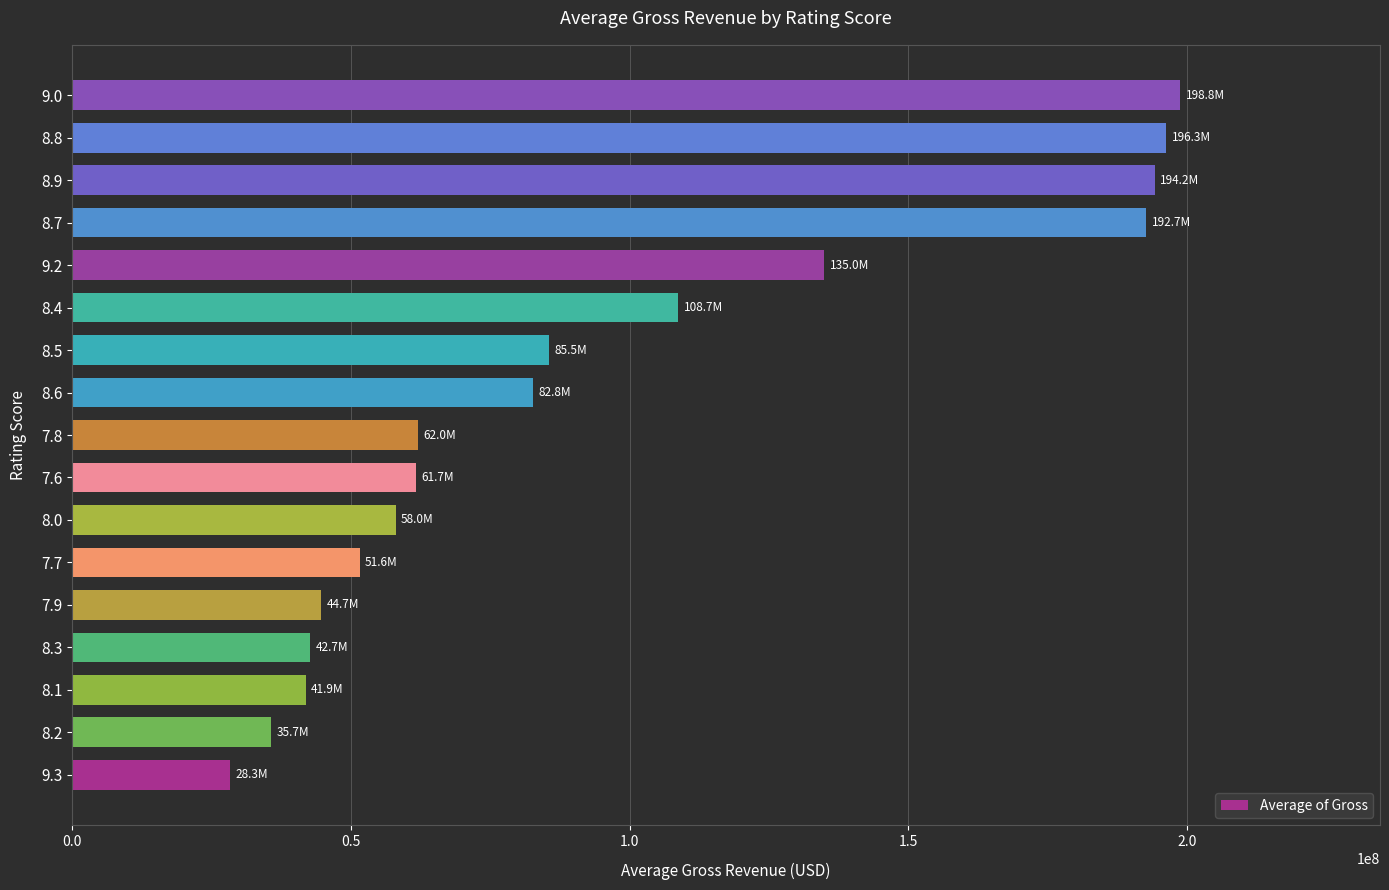

What is the sum of the values at 8.1 and 9.2?

176846653.8